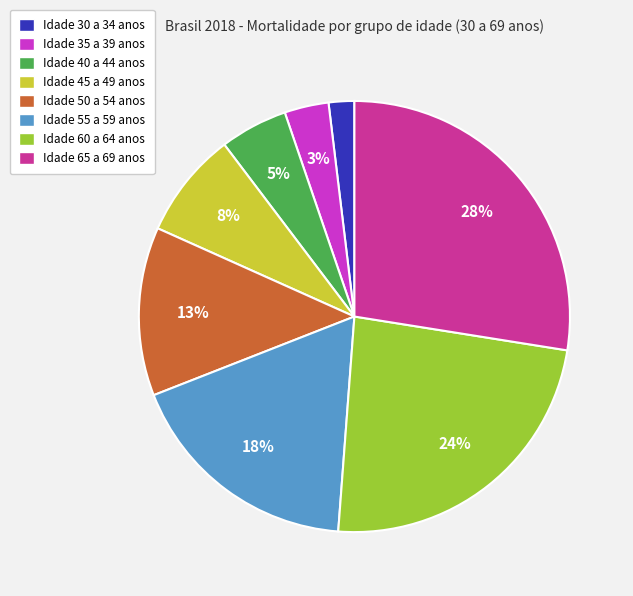

Do Idade 45 a 49 anos and Idade 50 a 54 anos together represent more than half of the pie?

No